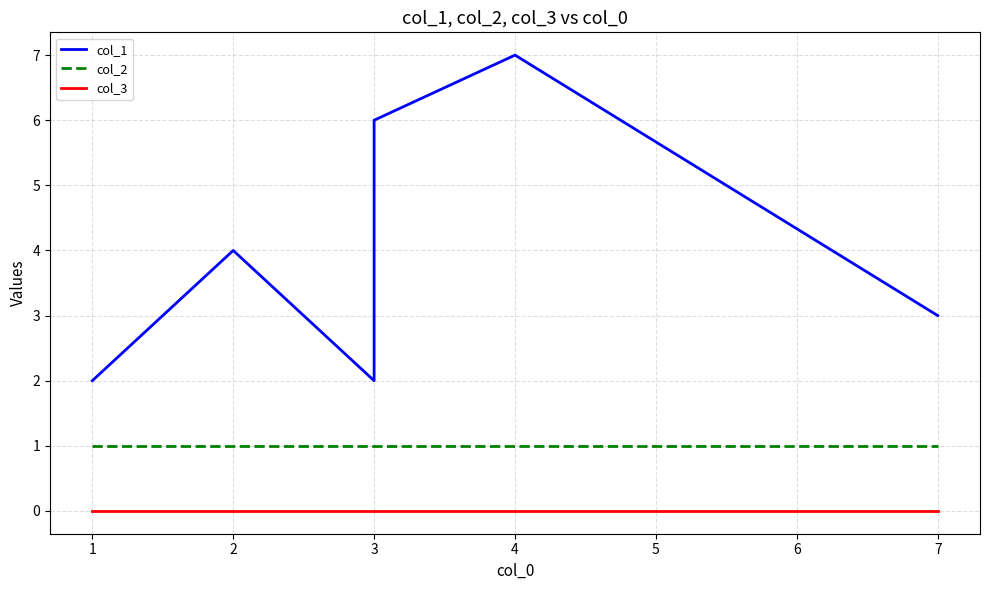

Is the value of col_1 at 7 greater than the value of col_2 at 7?

Yes